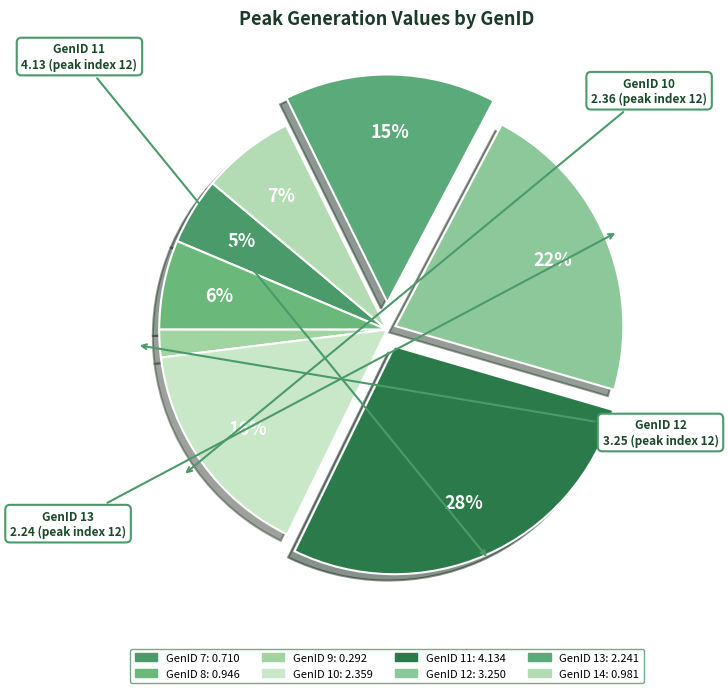

How many segments does this pie chart have?

8